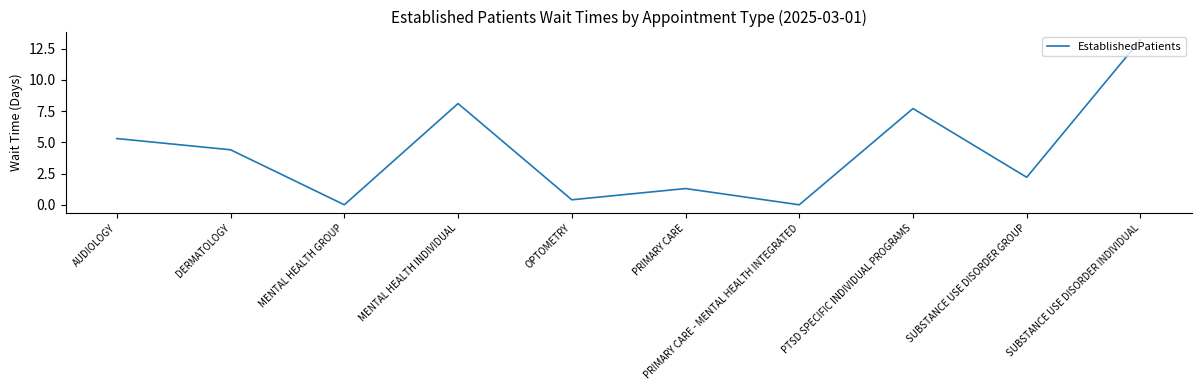

What is the change in value from AUDIOLOGY to PRIMARY CARE?

-4.0